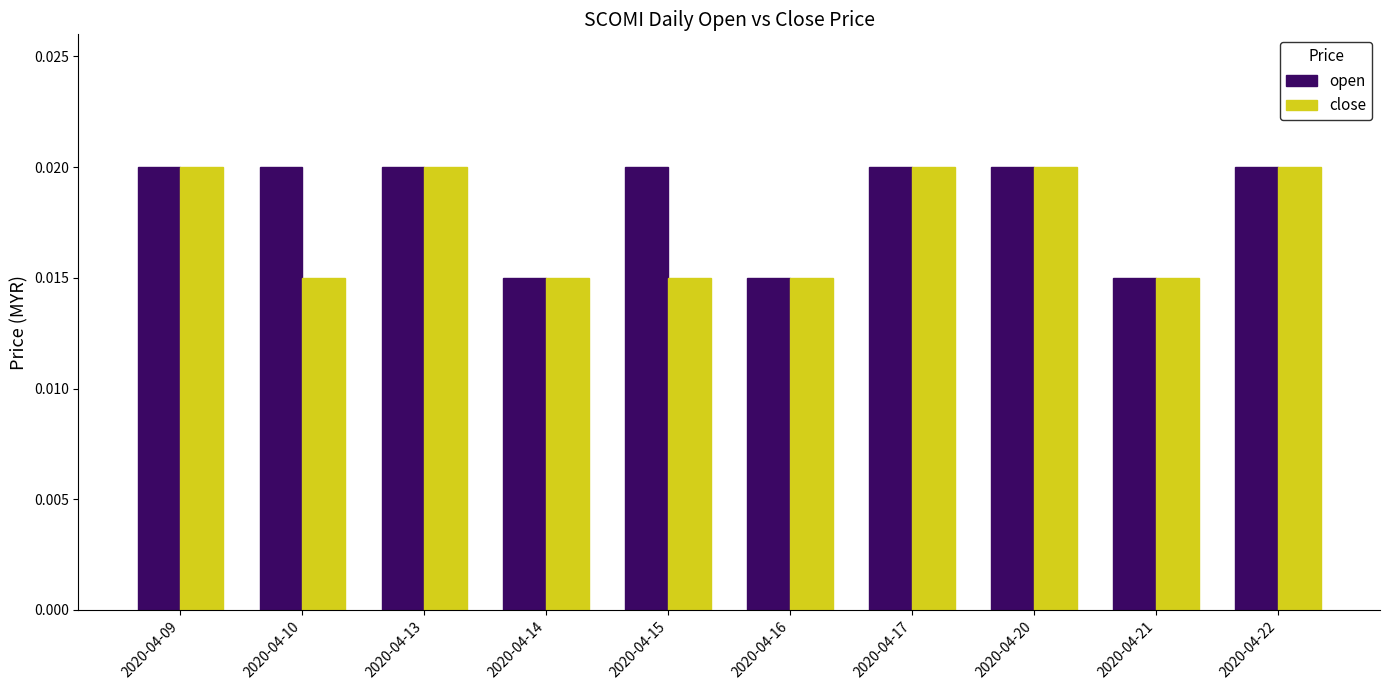

At how many categories does at least one series exceed 0?

10